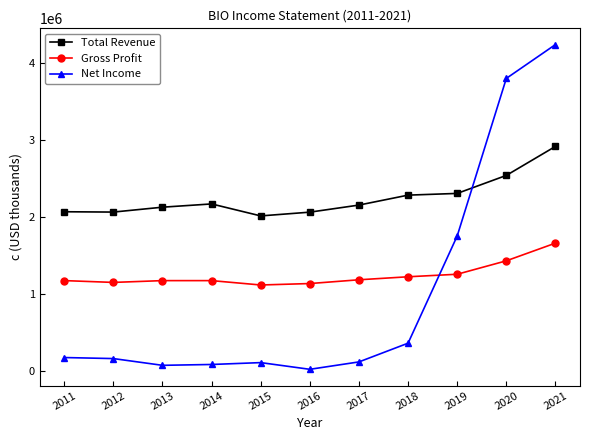

What is the average value of the Gross Profit series?

1248555